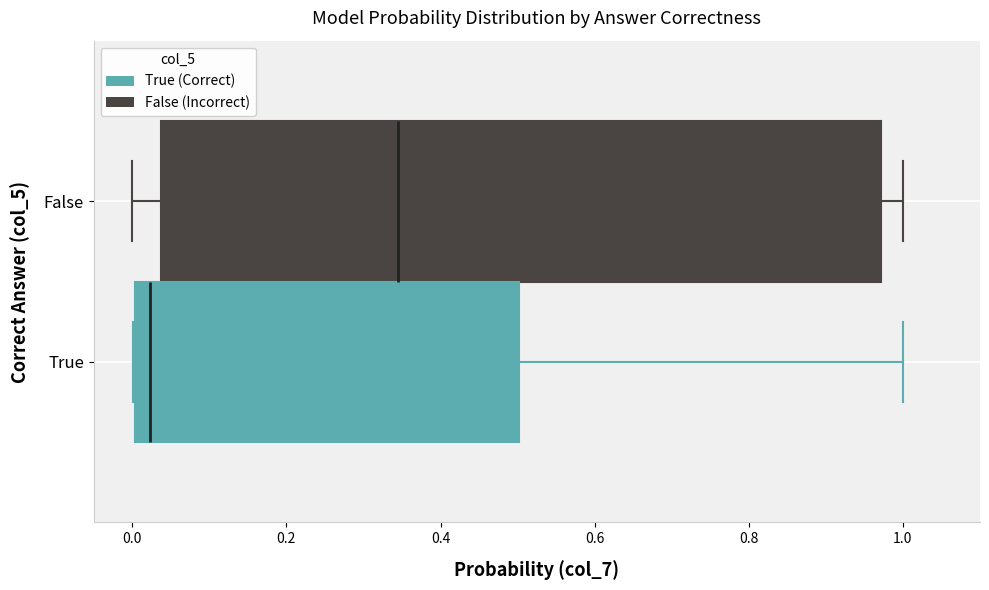

Reading bottom to top, transcribe this box plot: for each box, give where its median line is, the range the box spans, and where its two whiskers end, as read against the x-axis. The values are not printed on the chart, so give them approximately, as read against the axis.

True: median 0.02, box 0.00 to 0.50, whiskers 0.00 to 1.00
False: median 0.34, box 0.04 to 0.98, whiskers 0.00 to 1.00